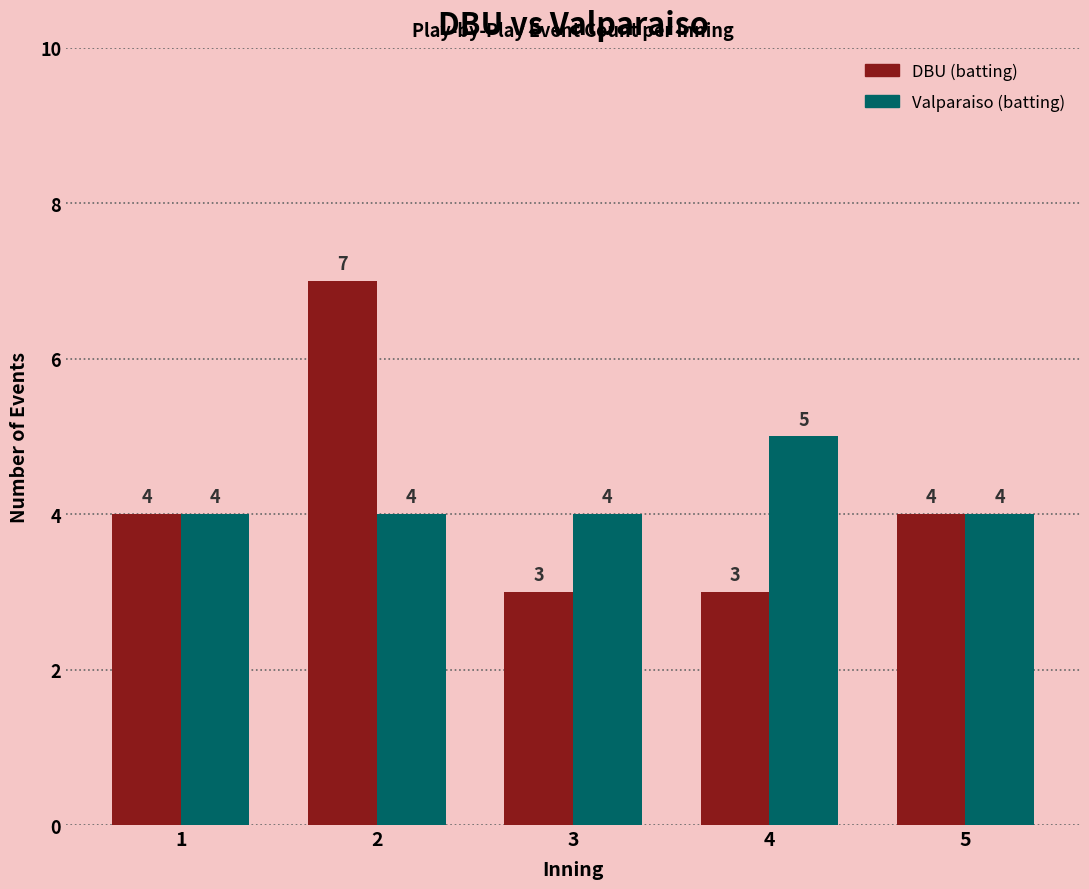

Rank the series by their maximum value, from lowest to highest.

Valparaiso (batting), DBU (batting)